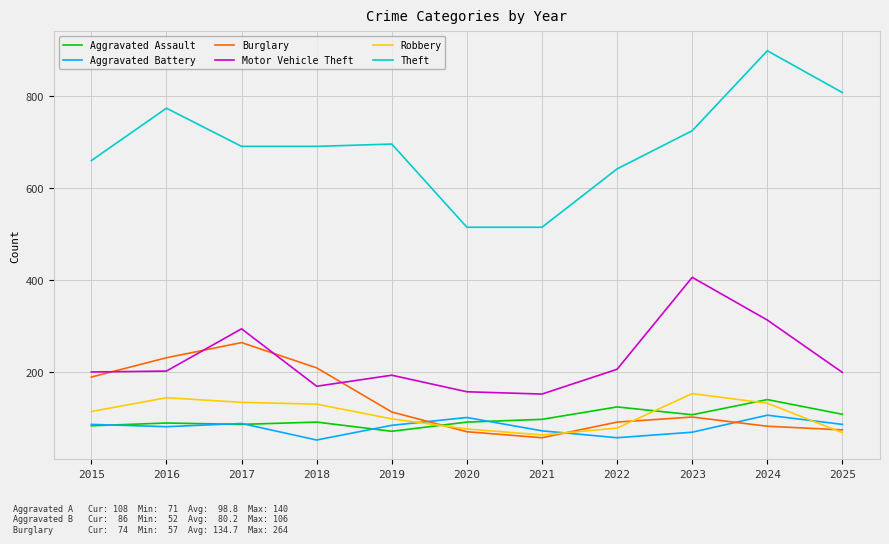

True or false: Theft and Burglary cross at least once.

False